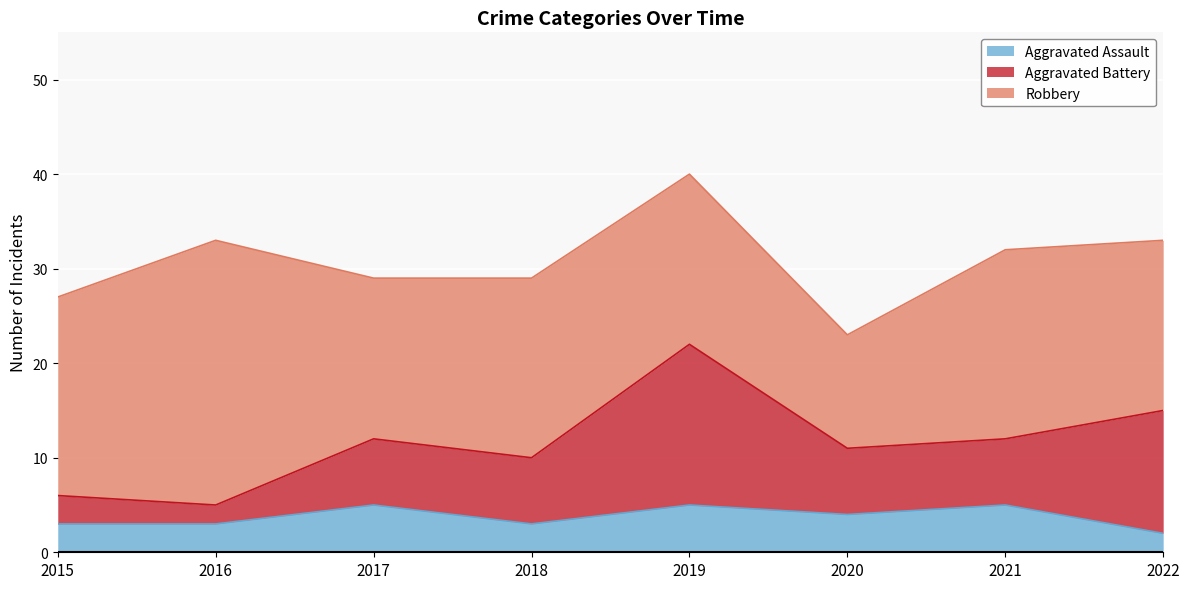

Which series changed the most between 2018 and 2022?

Aggravated Battery